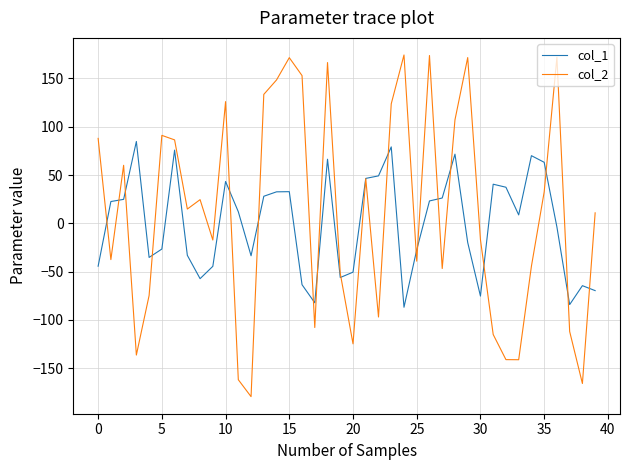

What is the lowest value of the col_1 series?

-86.9